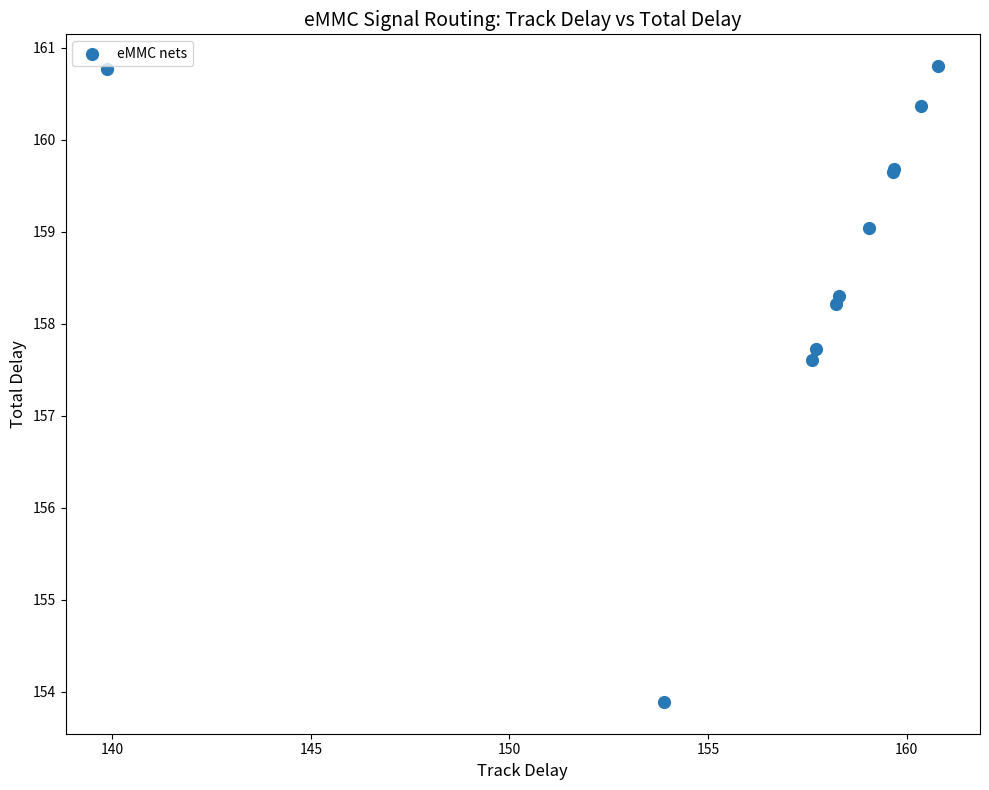

What Y value in the scatter plot is closest to 157?

157.6